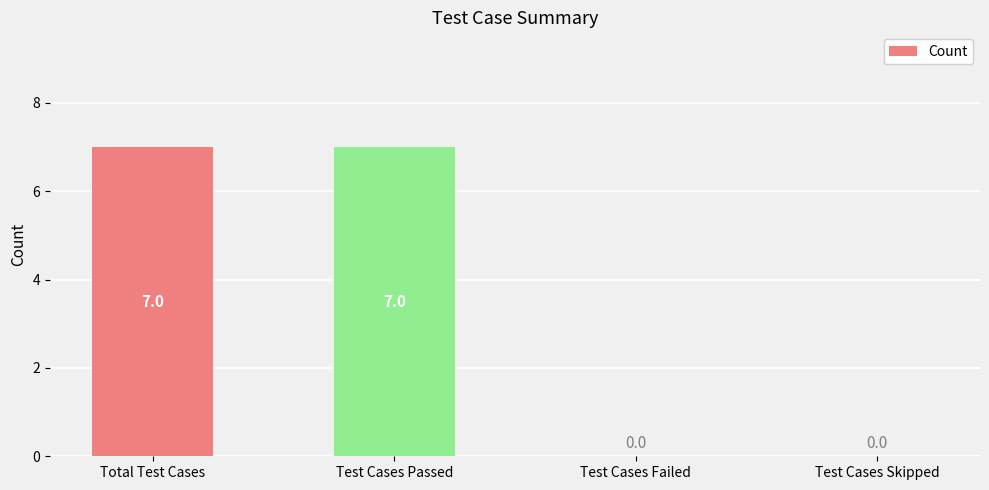

What is the change in value from Test Cases Passed to Test Cases Skipped?

-7